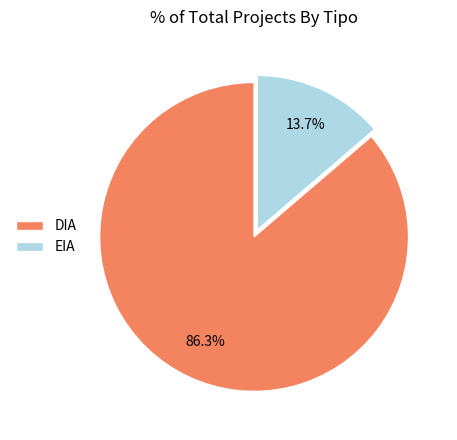

What percentage is the EIA slice, to the nearest percent?

14%